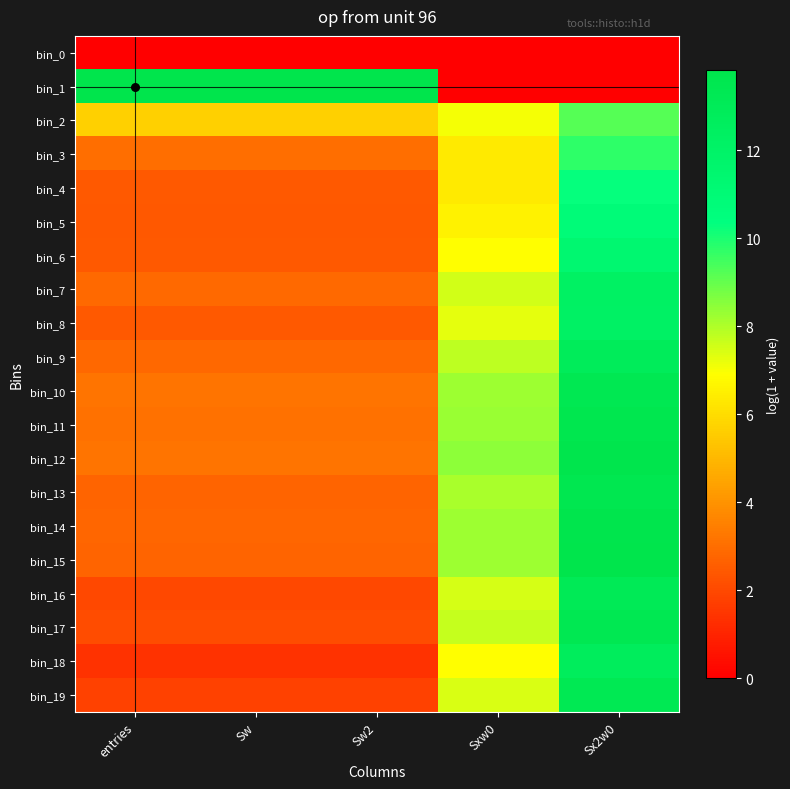

Reading left to right, what are all the values shown in this chart?

bin_0: entries=0.0	Sw=0.0	Sw2=0.0	Sxw0=0.0	Sx2w0=0.0
bin_1: entries=13.8	Sw=13.8	Sw2=13.8	Sxw0=0.0	Sx2w0=0.0
bin_2: entries=5.6	Sw=5.6	Sw2=5.6	Sxw0=7.1	Sx2w0=9.2
bin_3: entries=3.0	Sw=3.0	Sw2=3.0	Sxw0=6.3	Sx2w0=9.8
bin_4: entries=2.5	Sw=2.5	Sw2=2.5	Sxw0=6.3	Sx2w0=10.3
bin_5: entries=2.4	Sw=2.4	Sw2=2.4	Sxw0=6.6	Sx2w0=10.8
bin_6: entries=2.5	Sw=2.5	Sw2=2.5	Sxw0=6.9	Sx2w0=11.4
bin_7: entries=2.9	Sw=2.9	Sw2=2.9	Sxw0=7.5	Sx2w0=12.2
bin_8: entries=2.5	Sw=2.5	Sw2=2.5	Sxw0=7.3	Sx2w0=12.2
bin_9: entries=2.8	Sw=2.8	Sw2=2.8	Sxw0=7.8	Sx2w0=12.8
bin_10: entries=3.1	Sw=3.1	Sw2=3.1	Sxw0=8.2	Sx2w0=13.4
bin_11: entries=3.1	Sw=3.1	Sw2=3.1	Sxw0=8.3	Sx2w0=13.6
bin_12: entries=3.1	Sw=3.1	Sw2=3.1	Sxw0=8.4	Sx2w0=13.8
bin_13: entries=2.7	Sw=2.7	Sw2=2.7	Sxw0=8.1	Sx2w0=13.5
bin_14: entries=2.8	Sw=2.8	Sw2=2.8	Sxw0=8.2	Sx2w0=13.8
bin_15: entries=2.7	Sw=2.7	Sw2=2.7	Sxw0=8.2	Sx2w0=13.8
bin_16: entries=1.9	Sw=1.9	Sw2=1.9	Sxw0=7.5	Sx2w0=13.2
bin_17: entries=2.1	Sw=2.1	Sw2=2.1	Sxw0=7.7	Sx2w0=13.4
bin_18: entries=1.4	Sw=1.4	Sw2=1.4	Sxw0=6.9	Sx2w0=12.7
bin_19: entries=1.8	Sw=1.8	Sw2=1.8	Sxw0=7.5	Sx2w0=13.3